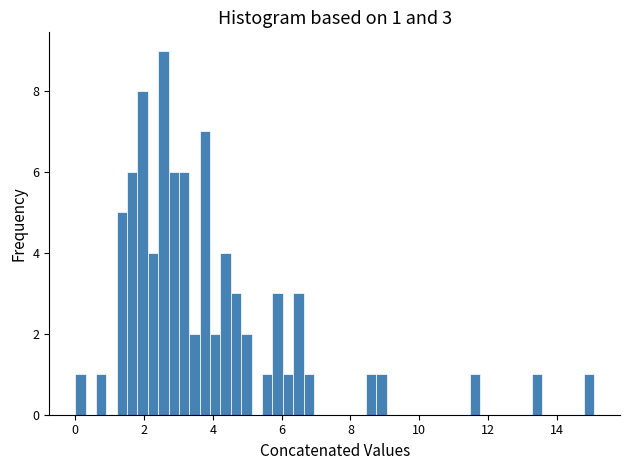

Read against the x-axis, roughly where is the centre of the tallest bar?

2.6